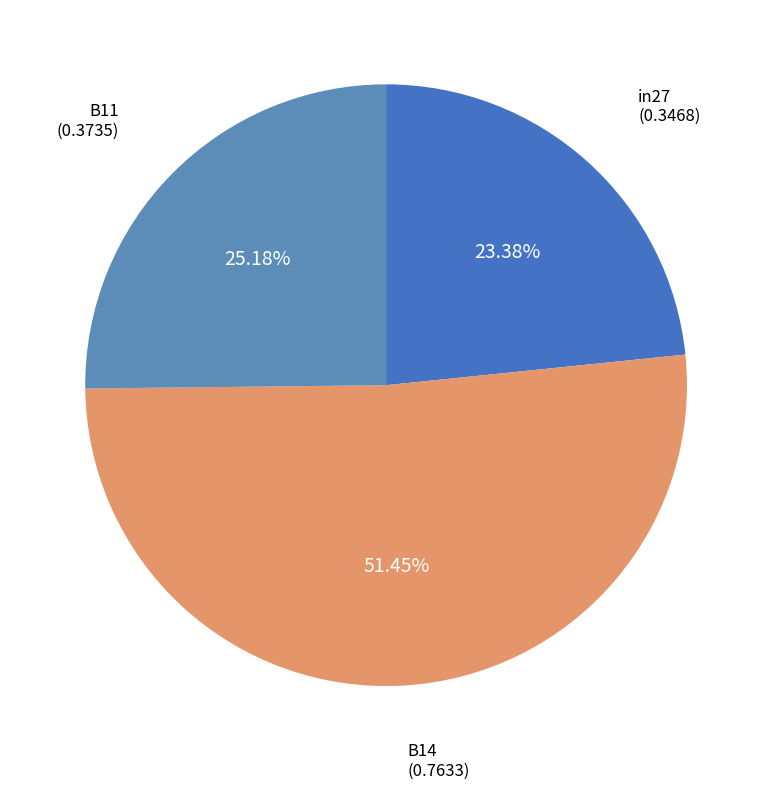

How many segments does this pie chart have?

3